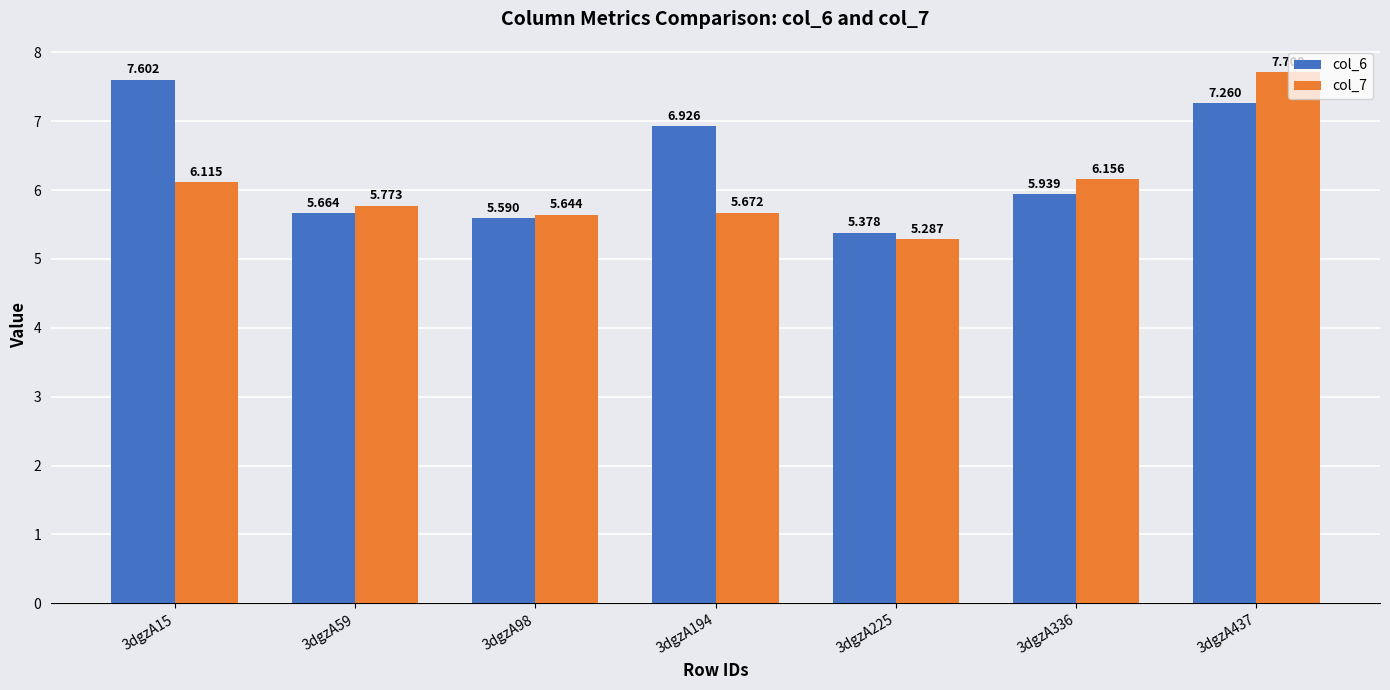

Which series has the widest spread of values?

col_7